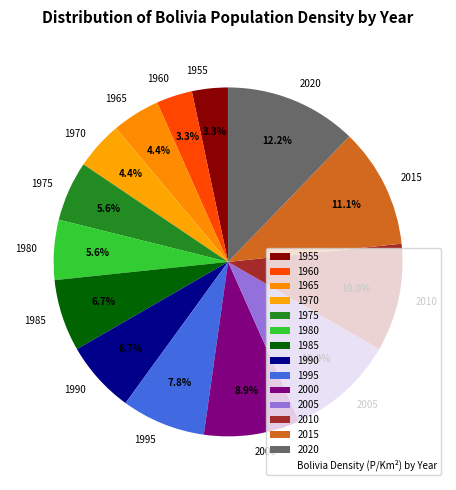

Which slice is the largest?

2020